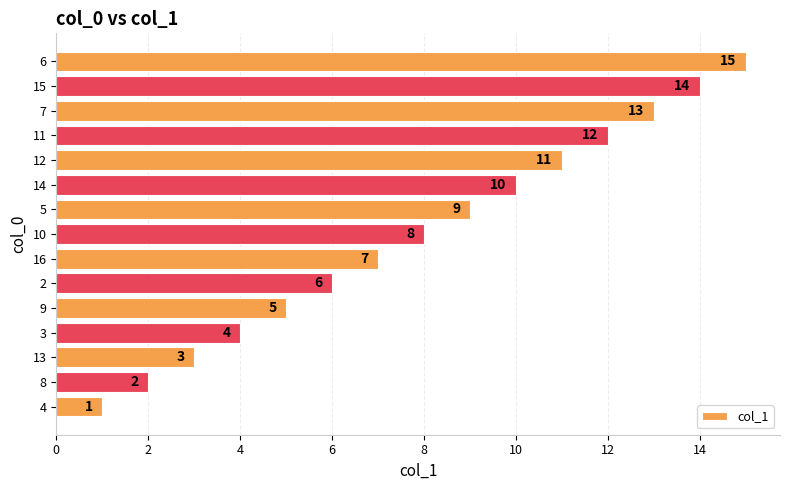

How many data points are less than 8?

7